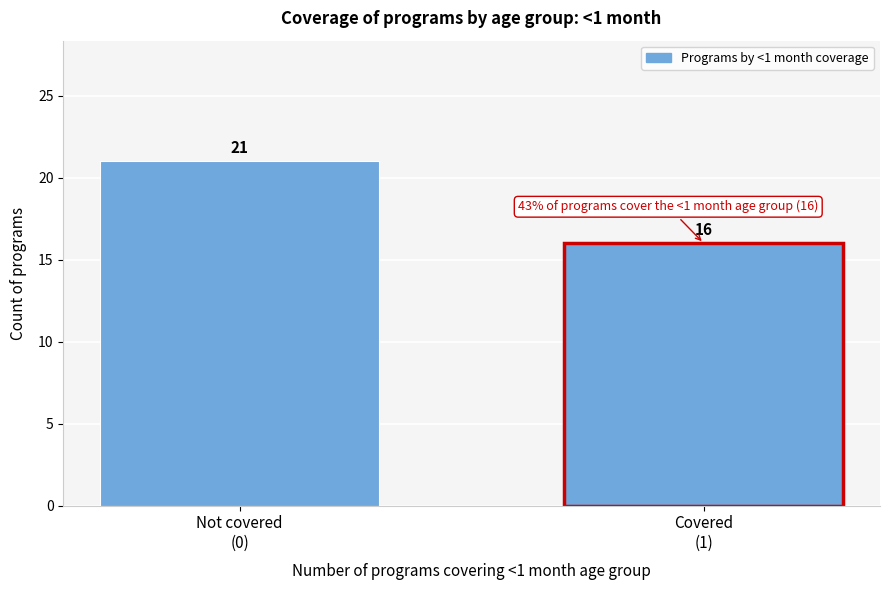

Reading left to right, extract all data points from this chart.

21	16